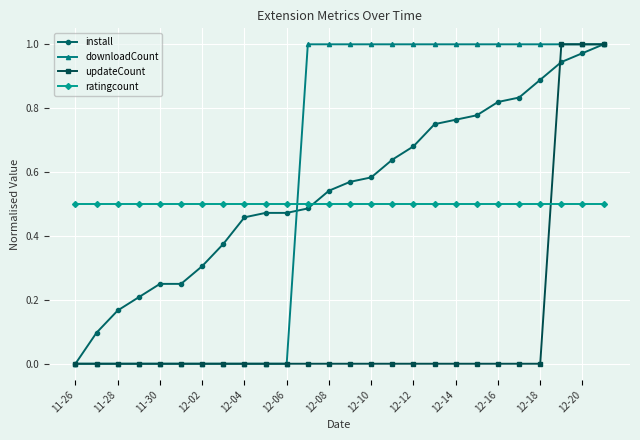

What is the value of the install point at the 2nd from the left?

0.1